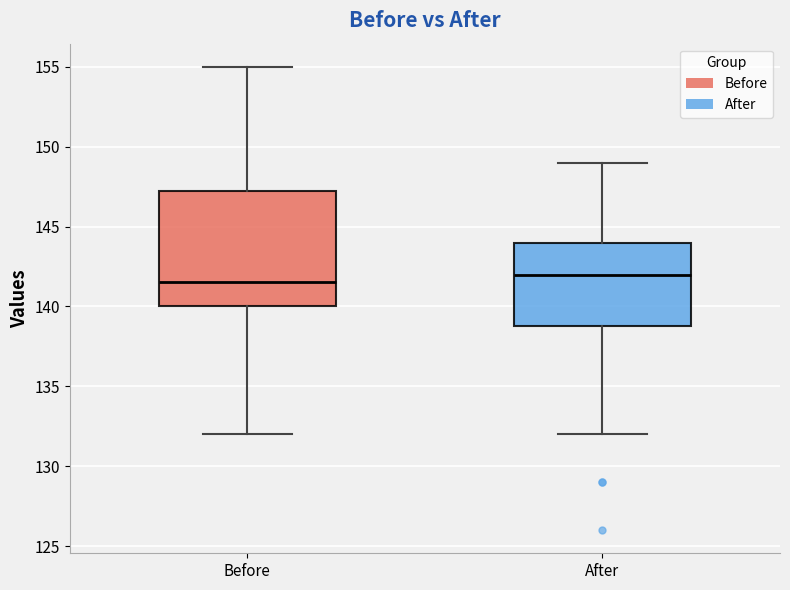

Reading left to right, transcribe this box plot: for each box, give where its median line is, the range the box spans, and where its two whiskers end, as read against the y-axis. The values are not printed on the chart, so give them approximately, as read against the axis.

Before: median 141.5, box 140.0 to 147.5, whiskers 132.0 to 155.0
After: median 142.0, box 139.0 to 144.0, whiskers 132.0 to 149.0